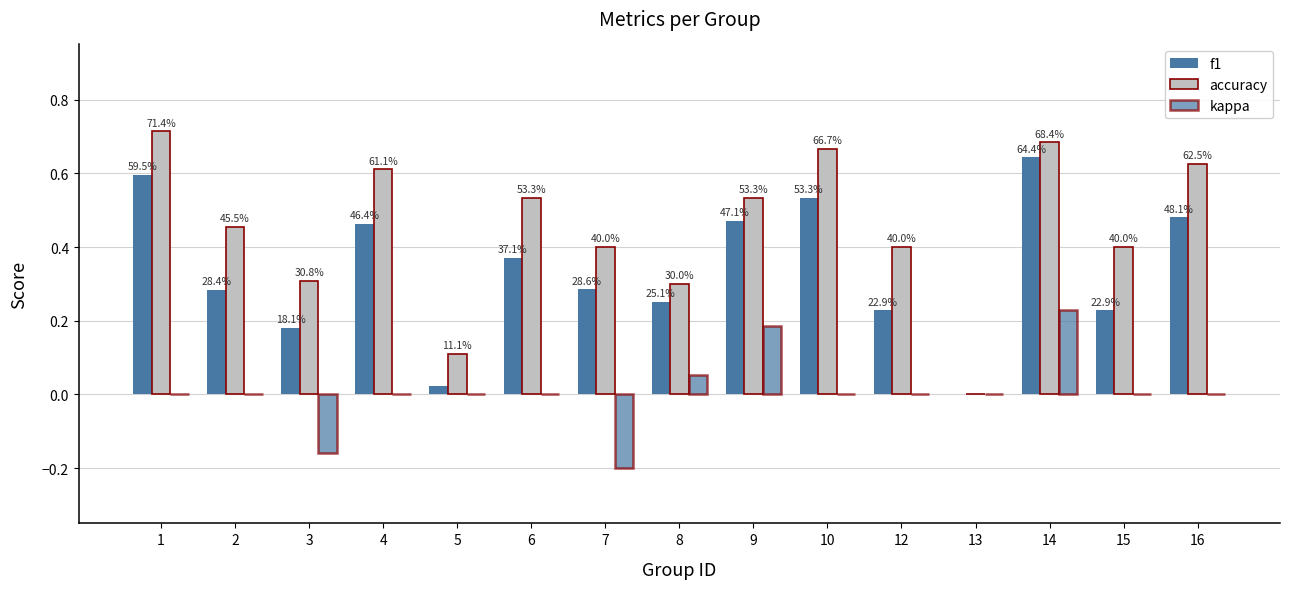

Rank the series by their average value, from lowest to highest.

kappa, f1, accuracy